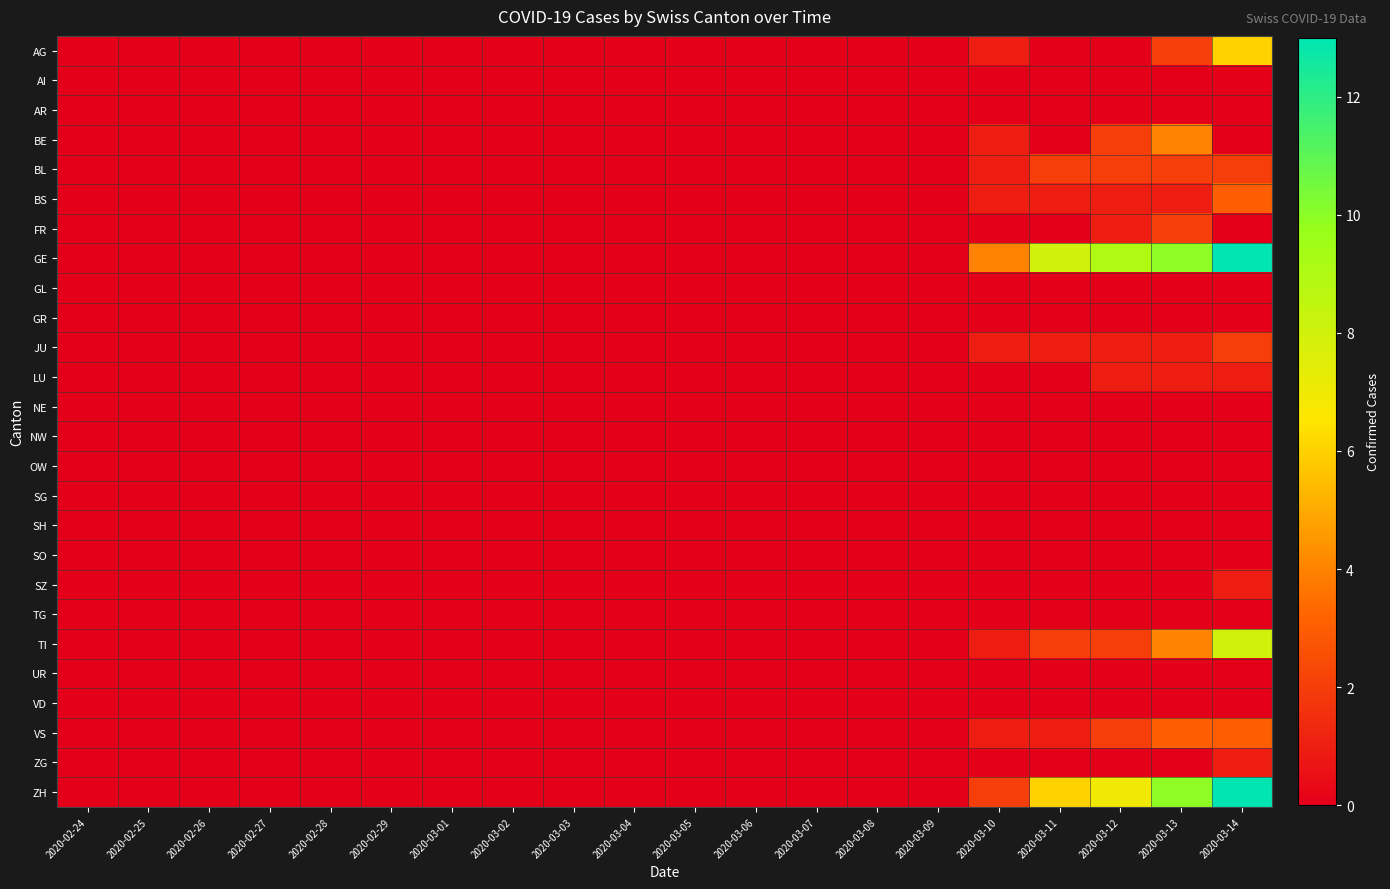

Reading right to left, extract all data points from this chart.

AG: 2020-03-14=6	2020-03-13=2	2020-03-12=0	2020-03-11=0	2020-03-10=1	2020-03-09=0	2020-03-08=0	2020-03-07=0	2020-03-06=0	2020-03-05=0	2020-03-04=0	2020-03-03=0	2020-03-02=0	2020-03-01=0	2020-02-29=0	2020-02-28=0	2020-02-27=0	2020-02-26=0	2020-02-25=0	2020-02-24=0
AI: 2020-03-14=0	2020-03-13=0	2020-03-12=0	2020-03-11=0	2020-03-10=0	2020-03-09=0	2020-03-08=0	2020-03-07=0	2020-03-06=0	2020-03-05=0	2020-03-04=0	2020-03-03=0	2020-03-02=0	2020-03-01=0	2020-02-29=0	2020-02-28=0	2020-02-27=0	2020-02-26=0	2020-02-25=0	2020-02-24=0
AR: 2020-03-14=0	2020-03-13=0	2020-03-12=0	2020-03-11=0	2020-03-10=0	2020-03-09=0	2020-03-08=0	2020-03-07=0	2020-03-06=0	2020-03-05=0	2020-03-04=0	2020-03-03=0	2020-03-02=0	2020-03-01=0	2020-02-29=0	2020-02-28=0	2020-02-27=0	2020-02-26=0	2020-02-25=0	2020-02-24=0
BE: 2020-03-14=0	2020-03-13=4	2020-03-12=2	2020-03-11=0	2020-03-10=1	2020-03-09=0	2020-03-08=0	2020-03-07=0	2020-03-06=0	2020-03-05=0	2020-03-04=0	2020-03-03=0	2020-03-02=0	2020-03-01=0	2020-02-29=0	2020-02-28=0	2020-02-27=0	2020-02-26=0	2020-02-25=0	2020-02-24=0
BL: 2020-03-14=2	2020-03-13=2	2020-03-12=2	2020-03-11=2	2020-03-10=1	2020-03-09=0	2020-03-08=0	2020-03-07=0	2020-03-06=0	2020-03-05=0	2020-03-04=0	2020-03-03=0	2020-03-02=0	2020-03-01=0	2020-02-29=0	2020-02-28=0	2020-02-27=0	2020-02-26=0	2020-02-25=0	2020-02-24=0
BS: 2020-03-14=3	2020-03-13=1	2020-03-12=1	2020-03-11=1	2020-03-10=1	2020-03-09=0	2020-03-08=0	2020-03-07=0	2020-03-06=0	2020-03-05=0	2020-03-04=0	2020-03-03=0	2020-03-02=0	2020-03-01=0	2020-02-29=0	2020-02-28=0	2020-02-27=0	2020-02-26=0	2020-02-25=0	2020-02-24=0
FR: 2020-03-14=0	2020-03-13=2	2020-03-12=1	2020-03-11=0	2020-03-10=0	2020-03-09=0	2020-03-08=0	2020-03-07=0	2020-03-06=0	2020-03-05=0	2020-03-04=0	2020-03-03=0	2020-03-02=0	2020-03-01=0	2020-02-29=0	2020-02-28=0	2020-02-27=0	2020-02-26=0	2020-02-25=0	2020-02-24=0
GE: 2020-03-14=13	2020-03-13=10	2020-03-12=9	2020-03-11=8	2020-03-10=4	2020-03-09=0	2020-03-08=0	2020-03-07=0	2020-03-06=0	2020-03-05=0	2020-03-04=0	2020-03-03=0	2020-03-02=0	2020-03-01=0	2020-02-29=0	2020-02-28=0	2020-02-27=0	2020-02-26=0	2020-02-25=0	2020-02-24=0
GL: 2020-03-14=0	2020-03-13=0	2020-03-12=0	2020-03-11=0	2020-03-10=0	2020-03-09=0	2020-03-08=0	2020-03-07=0	2020-03-06=0	2020-03-05=0	2020-03-04=0	2020-03-03=0	2020-03-02=0	2020-03-01=0	2020-02-29=0	2020-02-28=0	2020-02-27=0	2020-02-26=0	2020-02-25=0	2020-02-24=0
GR: 2020-03-14=0	2020-03-13=0	2020-03-12=0	2020-03-11=0	2020-03-10=0	2020-03-09=0	2020-03-08=0	2020-03-07=0	2020-03-06=0	2020-03-05=0	2020-03-04=0	2020-03-03=0	2020-03-02=0	2020-03-01=0	2020-02-29=0	2020-02-28=0	2020-02-27=0	2020-02-26=0	2020-02-25=0	2020-02-24=0
JU: 2020-03-14=2	2020-03-13=1	2020-03-12=1	2020-03-11=1	2020-03-10=1	2020-03-09=0	2020-03-08=0	2020-03-07=0	2020-03-06=0	2020-03-05=0	2020-03-04=0	2020-03-03=0	2020-03-02=0	2020-03-01=0	2020-02-29=0	2020-02-28=0	2020-02-27=0	2020-02-26=0	2020-02-25=0	2020-02-24=0
LU: 2020-03-14=1	2020-03-13=1	2020-03-12=1	2020-03-11=0	2020-03-10=0	2020-03-09=0	2020-03-08=0	2020-03-07=0	2020-03-06=0	2020-03-05=0	2020-03-04=0	2020-03-03=0	2020-03-02=0	2020-03-01=0	2020-02-29=0	2020-02-28=0	2020-02-27=0	2020-02-26=0	2020-02-25=0	2020-02-24=0
NE: 2020-03-14=0	2020-03-13=0	2020-03-12=0	2020-03-11=0	2020-03-10=0	2020-03-09=0	2020-03-08=0	2020-03-07=0	2020-03-06=0	2020-03-05=0	2020-03-04=0	2020-03-03=0	2020-03-02=0	2020-03-01=0	2020-02-29=0	2020-02-28=0	2020-02-27=0	2020-02-26=0	2020-02-25=0	2020-02-24=0
NW: 2020-03-14=0	2020-03-13=0	2020-03-12=0	2020-03-11=0	2020-03-10=0	2020-03-09=0	2020-03-08=0	2020-03-07=0	2020-03-06=0	2020-03-05=0	2020-03-04=0	2020-03-03=0	2020-03-02=0	2020-03-01=0	2020-02-29=0	2020-02-28=0	2020-02-27=0	2020-02-26=0	2020-02-25=0	2020-02-24=0
OW: 2020-03-14=0	2020-03-13=0	2020-03-12=0	2020-03-11=0	2020-03-10=0	2020-03-09=0	2020-03-08=0	2020-03-07=0	2020-03-06=0	2020-03-05=0	2020-03-04=0	2020-03-03=0	2020-03-02=0	2020-03-01=0	2020-02-29=0	2020-02-28=0	2020-02-27=0	2020-02-26=0	2020-02-25=0	2020-02-24=0
SG: 2020-03-14=0	2020-03-13=0	2020-03-12=0	2020-03-11=0	2020-03-10=0	2020-03-09=0	2020-03-08=0	2020-03-07=0	2020-03-06=0	2020-03-05=0	2020-03-04=0	2020-03-03=0	2020-03-02=0	2020-03-01=0	2020-02-29=0	2020-02-28=0	2020-02-27=0	2020-02-26=0	2020-02-25=0	2020-02-24=0
SH: 2020-03-14=0	2020-03-13=0	2020-03-12=0	2020-03-11=0	2020-03-10=0	2020-03-09=0	2020-03-08=0	2020-03-07=0	2020-03-06=0	2020-03-05=0	2020-03-04=0	2020-03-03=0	2020-03-02=0	2020-03-01=0	2020-02-29=0	2020-02-28=0	2020-02-27=0	2020-02-26=0	2020-02-25=0	2020-02-24=0
SO: 2020-03-14=0	2020-03-13=0	2020-03-12=0	2020-03-11=0	2020-03-10=0	2020-03-09=0	2020-03-08=0	2020-03-07=0	2020-03-06=0	2020-03-05=0	2020-03-04=0	2020-03-03=0	2020-03-02=0	2020-03-01=0	2020-02-29=0	2020-02-28=0	2020-02-27=0	2020-02-26=0	2020-02-25=0	2020-02-24=0
SZ: 2020-03-14=1	2020-03-13=0	2020-03-12=0	2020-03-11=0	2020-03-10=0	2020-03-09=0	2020-03-08=0	2020-03-07=0	2020-03-06=0	2020-03-05=0	2020-03-04=0	2020-03-03=0	2020-03-02=0	2020-03-01=0	2020-02-29=0	2020-02-28=0	2020-02-27=0	2020-02-26=0	2020-02-25=0	2020-02-24=0
TG: 2020-03-14=0	2020-03-13=0	2020-03-12=0	2020-03-11=0	2020-03-10=0	2020-03-09=0	2020-03-08=0	2020-03-07=0	2020-03-06=0	2020-03-05=0	2020-03-04=0	2020-03-03=0	2020-03-02=0	2020-03-01=0	2020-02-29=0	2020-02-28=0	2020-02-27=0	2020-02-26=0	2020-02-25=0	2020-02-24=0
TI: 2020-03-14=8	2020-03-13=4	2020-03-12=2	2020-03-11=2	2020-03-10=1	2020-03-09=0	2020-03-08=0	2020-03-07=0	2020-03-06=0	2020-03-05=0	2020-03-04=0	2020-03-03=0	2020-03-02=0	2020-03-01=0	2020-02-29=0	2020-02-28=0	2020-02-27=0	2020-02-26=0	2020-02-25=0	2020-02-24=0
UR: 2020-03-14=0	2020-03-13=0	2020-03-12=0	2020-03-11=0	2020-03-10=0	2020-03-09=0	2020-03-08=0	2020-03-07=0	2020-03-06=0	2020-03-05=0	2020-03-04=0	2020-03-03=0	2020-03-02=0	2020-03-01=0	2020-02-29=0	2020-02-28=0	2020-02-27=0	2020-02-26=0	2020-02-25=0	2020-02-24=0
VD: 2020-03-14=0	2020-03-13=0	2020-03-12=0	2020-03-11=0	2020-03-10=0	2020-03-09=0	2020-03-08=0	2020-03-07=0	2020-03-06=0	2020-03-05=0	2020-03-04=0	2020-03-03=0	2020-03-02=0	2020-03-01=0	2020-02-29=0	2020-02-28=0	2020-02-27=0	2020-02-26=0	2020-02-25=0	2020-02-24=0
VS: 2020-03-14=3	2020-03-13=3	2020-03-12=2	2020-03-11=1	2020-03-10=1	2020-03-09=0	2020-03-08=0	2020-03-07=0	2020-03-06=0	2020-03-05=0	2020-03-04=0	2020-03-03=0	2020-03-02=0	2020-03-01=0	2020-02-29=0	2020-02-28=0	2020-02-27=0	2020-02-26=0	2020-02-25=0	2020-02-24=0
ZG: 2020-03-14=1	2020-03-13=0	2020-03-12=0	2020-03-11=0	2020-03-10=0	2020-03-09=0	2020-03-08=0	2020-03-07=0	2020-03-06=0	2020-03-05=0	2020-03-04=0	2020-03-03=0	2020-03-02=0	2020-03-01=0	2020-02-29=0	2020-02-28=0	2020-02-27=0	2020-02-26=0	2020-02-25=0	2020-02-24=0
ZH: 2020-03-14=13	2020-03-13=10	2020-03-12=7	2020-03-11=6	2020-03-10=2	2020-03-09=0	2020-03-08=0	2020-03-07=0	2020-03-06=0	2020-03-05=0	2020-03-04=0	2020-03-03=0	2020-03-02=0	2020-03-01=0	2020-02-29=0	2020-02-28=0	2020-02-27=0	2020-02-26=0	2020-02-25=0	2020-02-24=0